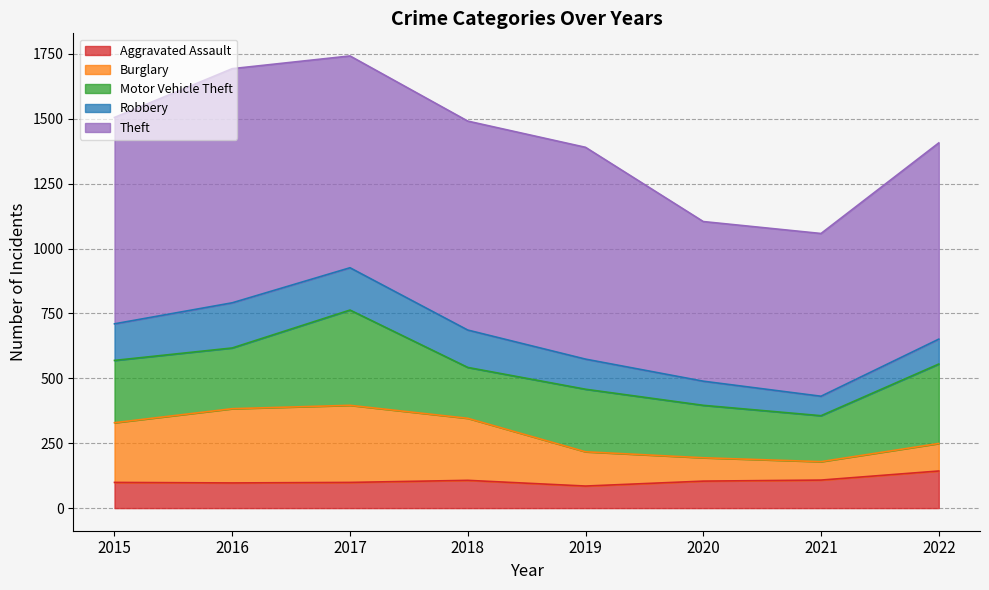

At which category is the sum across all series the highest?

2017